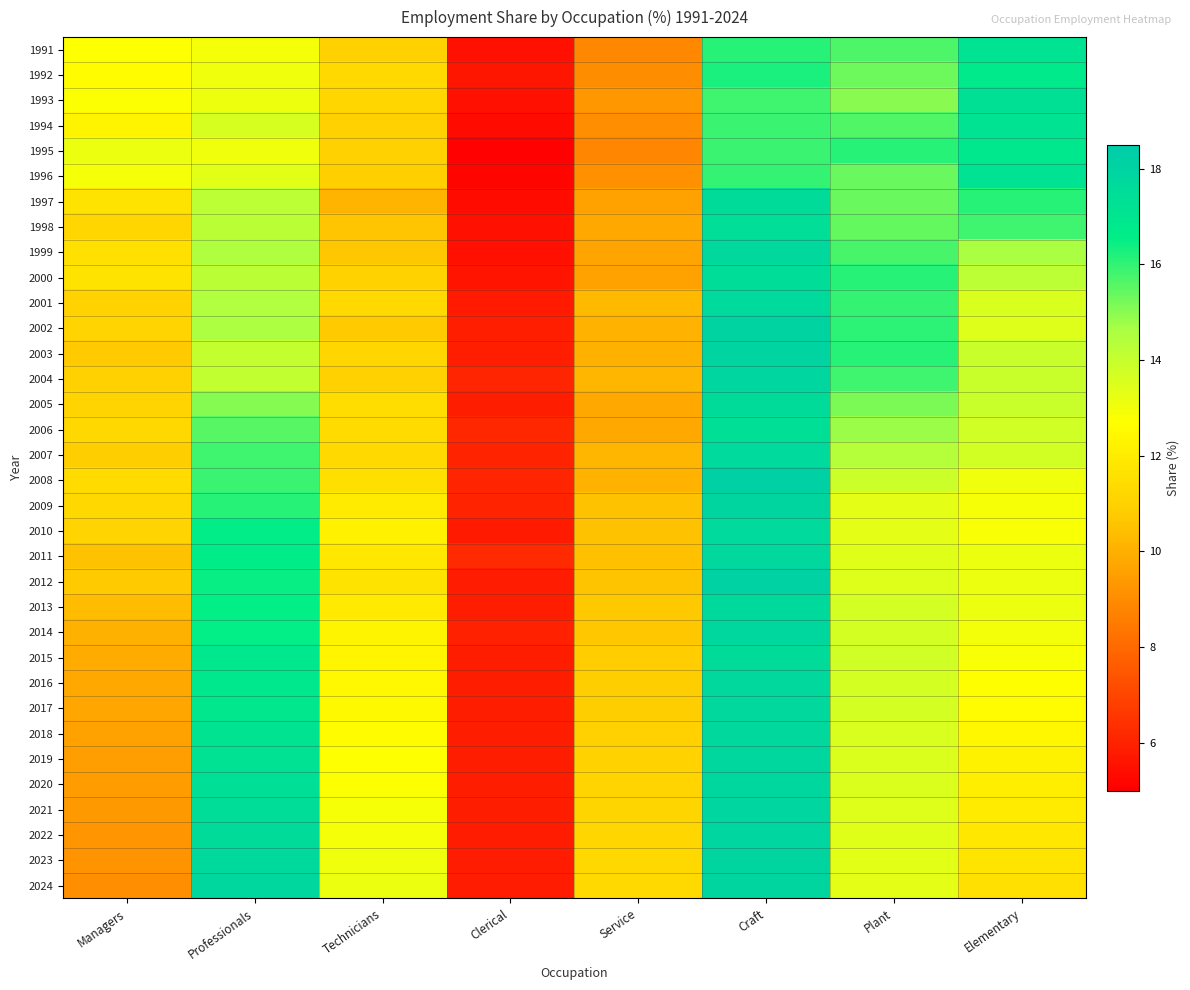

Which category has the highest value across all series?

Craft